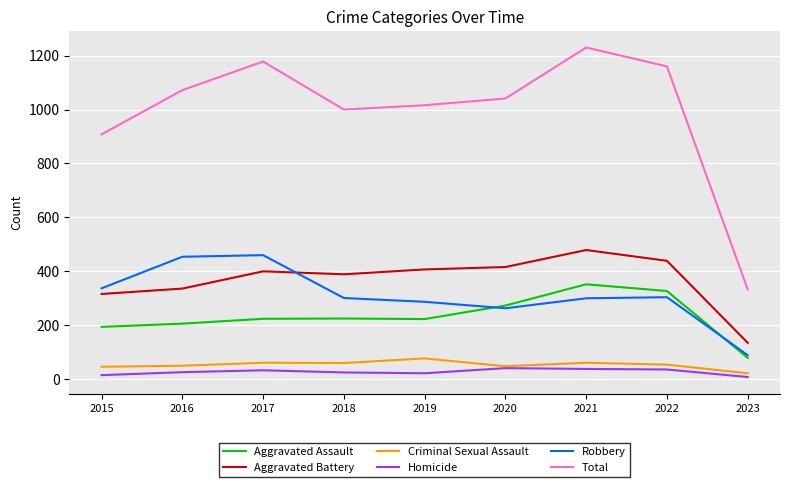

What is the difference between the second highest and second lowest values in the Aggravated Assault series?

133